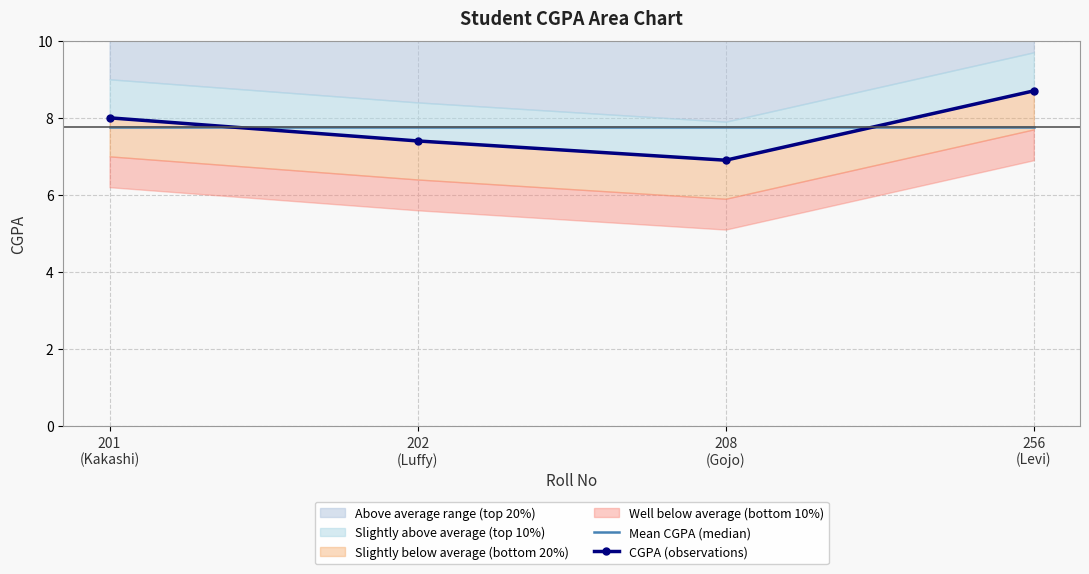

What is the highest value of the CGPA (observations) series?

8.7